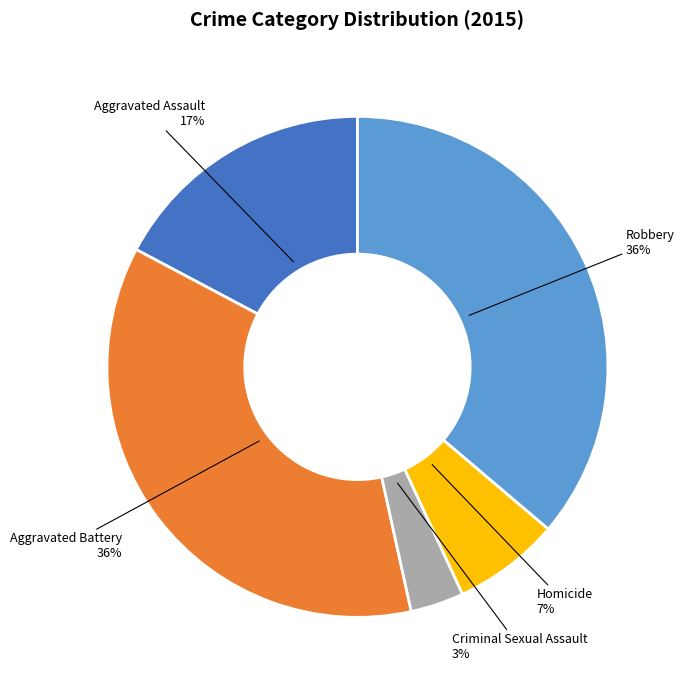

To the nearest percent, what is the difference between the largest and smallest slice percentages?

33%